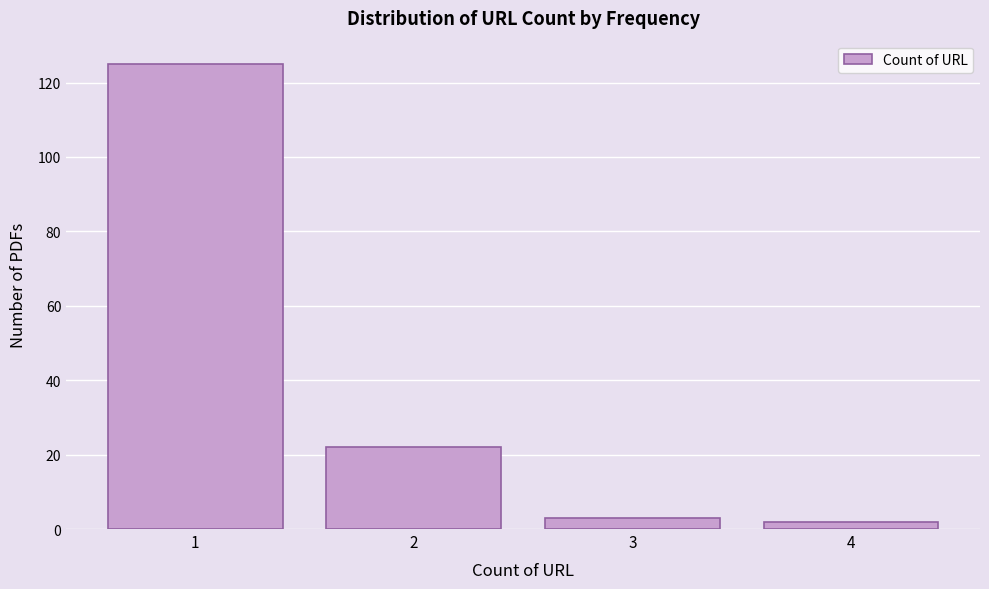

Reading left to right, transcribe this chart: for each bar, give the range it covers on the x-axis and its height. The values are not printed on the chart, so give them approximately, as read against the axis.

0.5 to 1.5: 126
1.5 to 2.5: 22
2.5 to 3.5: 4
3.5 to 4.5: 2